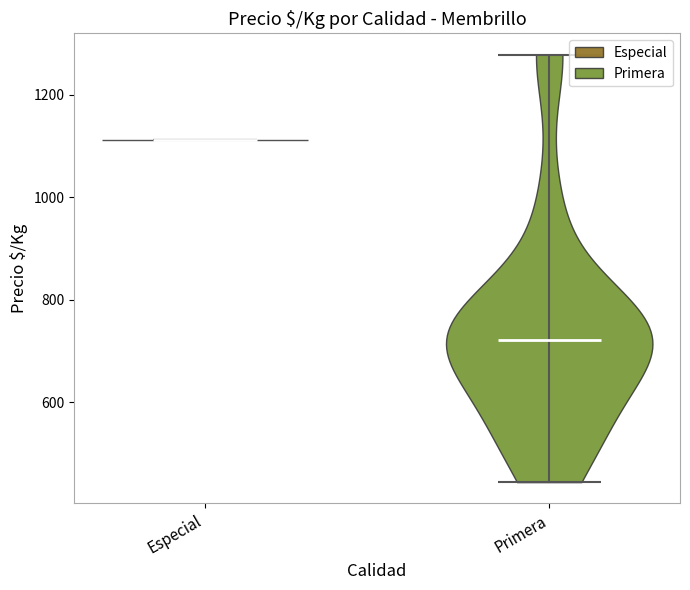

Reading left to right, read every violin against the y-axis: where its median line is, and the lowest and highest points it reaches. The values are not printed on the chart, so give them approximately, as read against the axis.

Especial: median line 1120, lowest point 1120, highest point 1120
Primera: median line 720, lowest point 440, highest point 1280